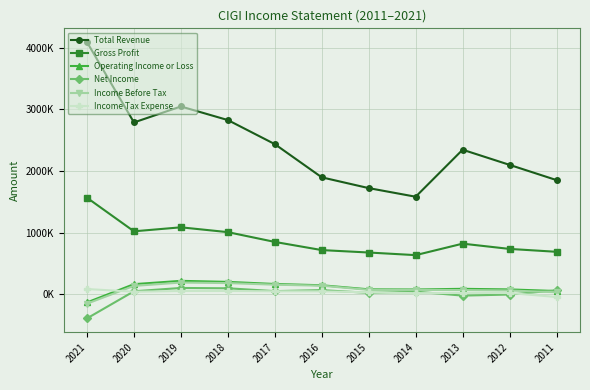

True or false: Income Before Tax and Gross Profit cross at least once.

False